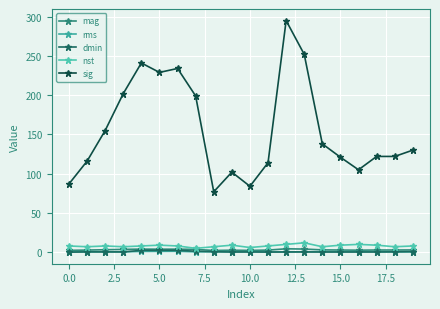

How many distinct data groups are displayed?

5